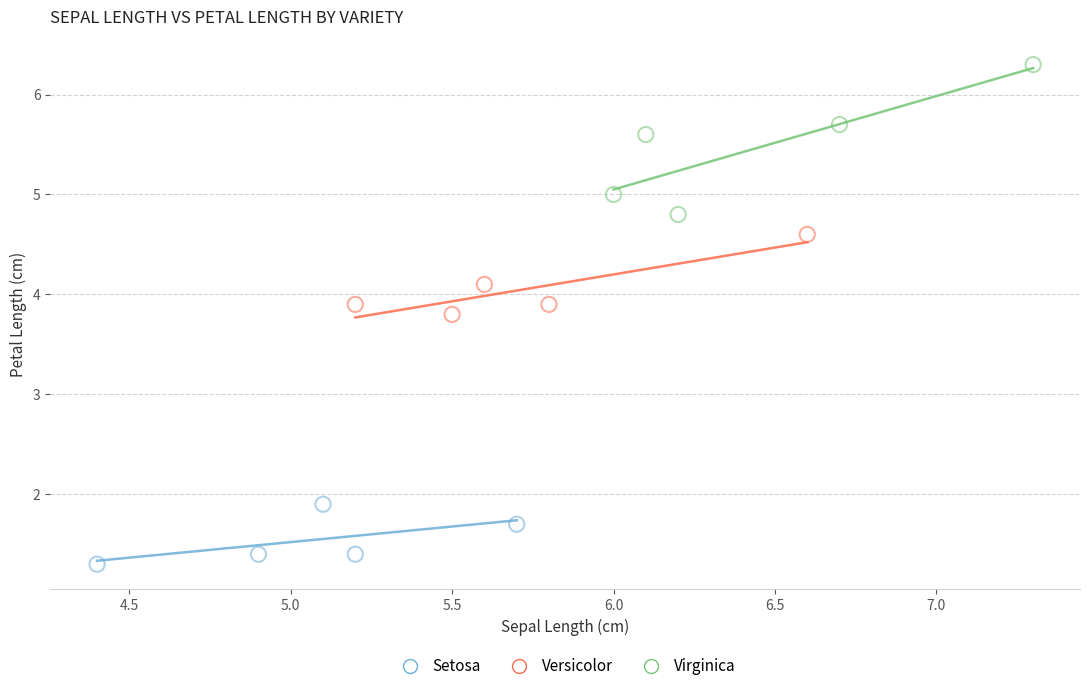

Which series has the widest spread of Y values?

Virginica